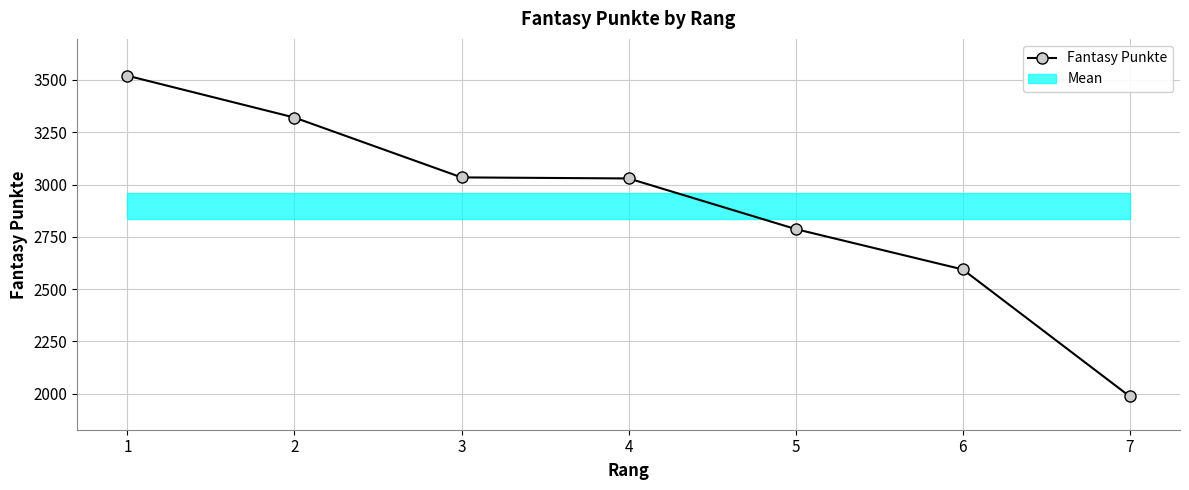

How many values are between 2594 and 3320?

5